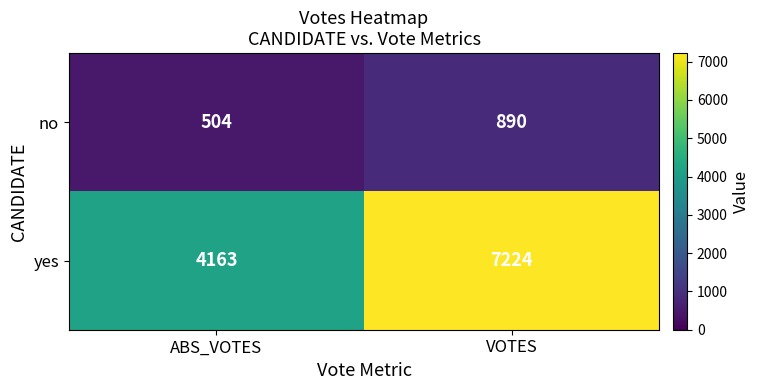

Reading left to right, list all the values displayed in this chart.

no: ABS_VOTES=504	VOTES=890
yes: ABS_VOTES=4163	VOTES=7224